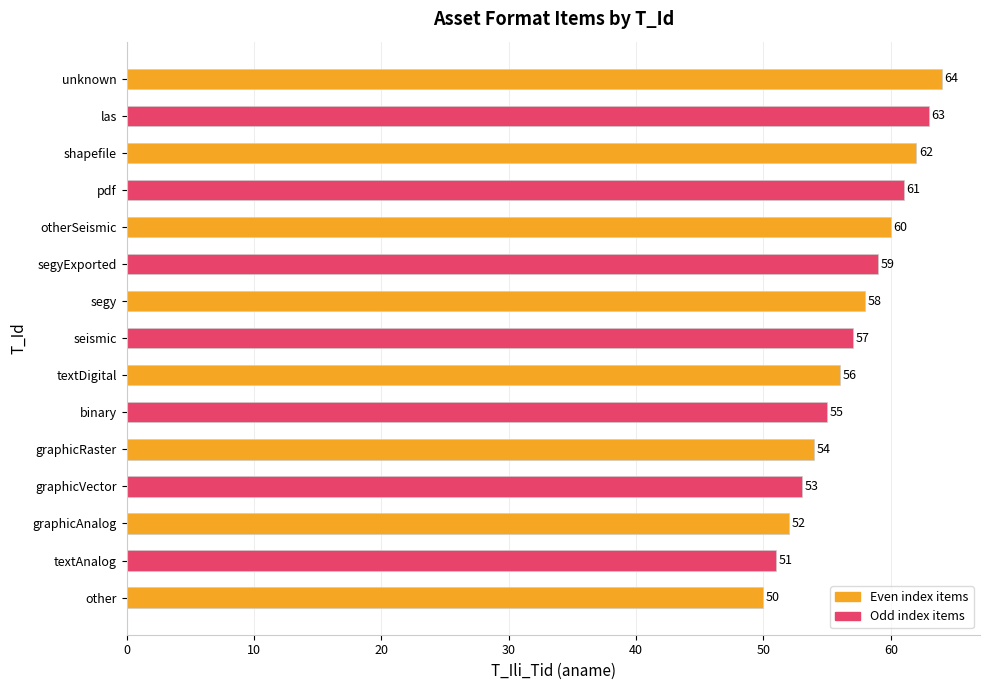

Which label corresponds to the largest value in the chart?

unknown